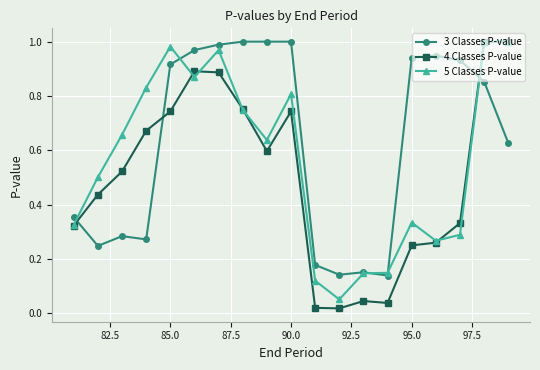

True or false: 4 Classes P-value and 3 Classes P-value cross at least once.

True